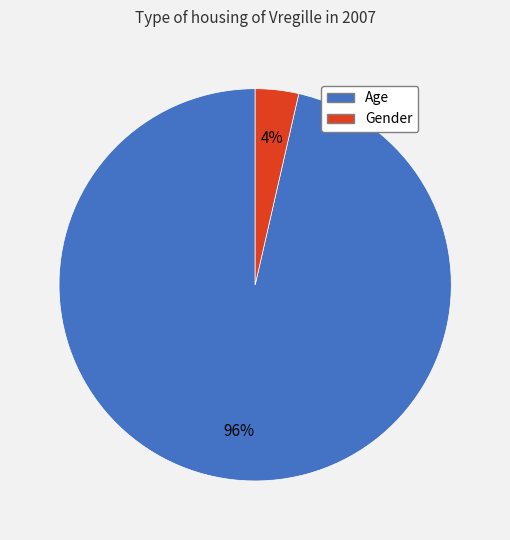

How many segments does this pie chart have?

2